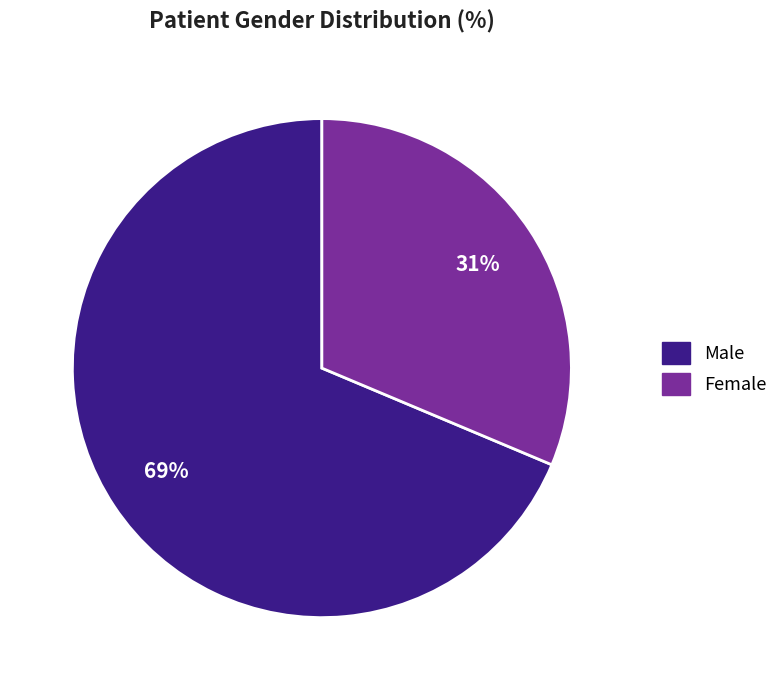

To the nearest percent, what percentage of the pie is Male?

69%